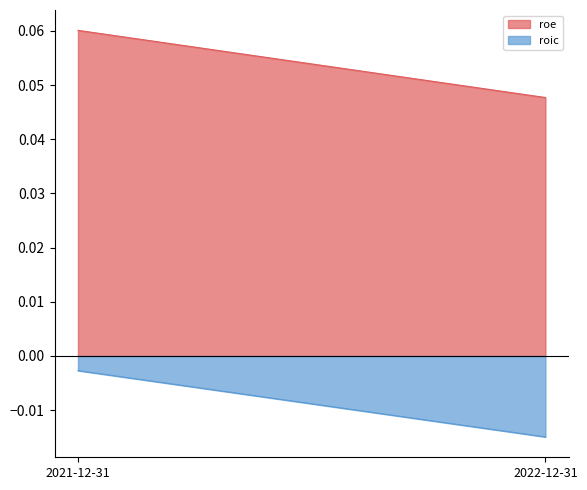

Reading right to left, list all the values displayed in this chart.

roe: 0.0	0.1
roic: -0.0	-0.0